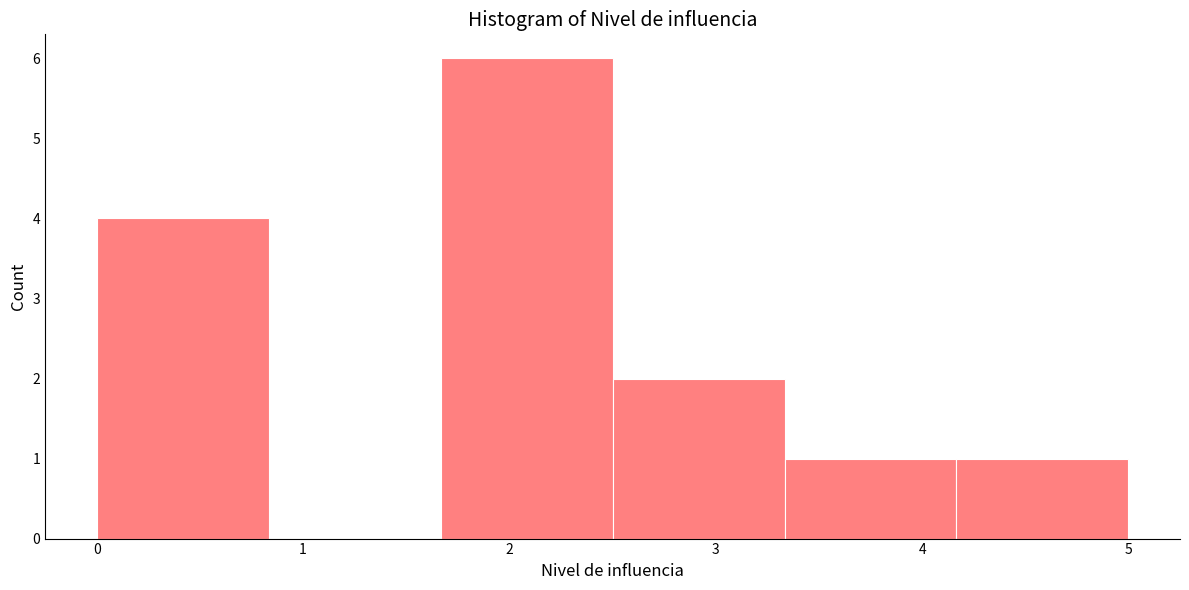

Reading left to right, list every bar in this chart as the range it spans on the x-axis followed by its height. Neither the bar edges nor the heights are printed on the chart, so give them approximately, as read against the axes.

0.0 to 0.8: 4
0.8 to 1.7: 0
1.7 to 2.5: 6
2.5 to 3.3: 2
3.3 to 4.2: 1
4.2 to 5.0: 1